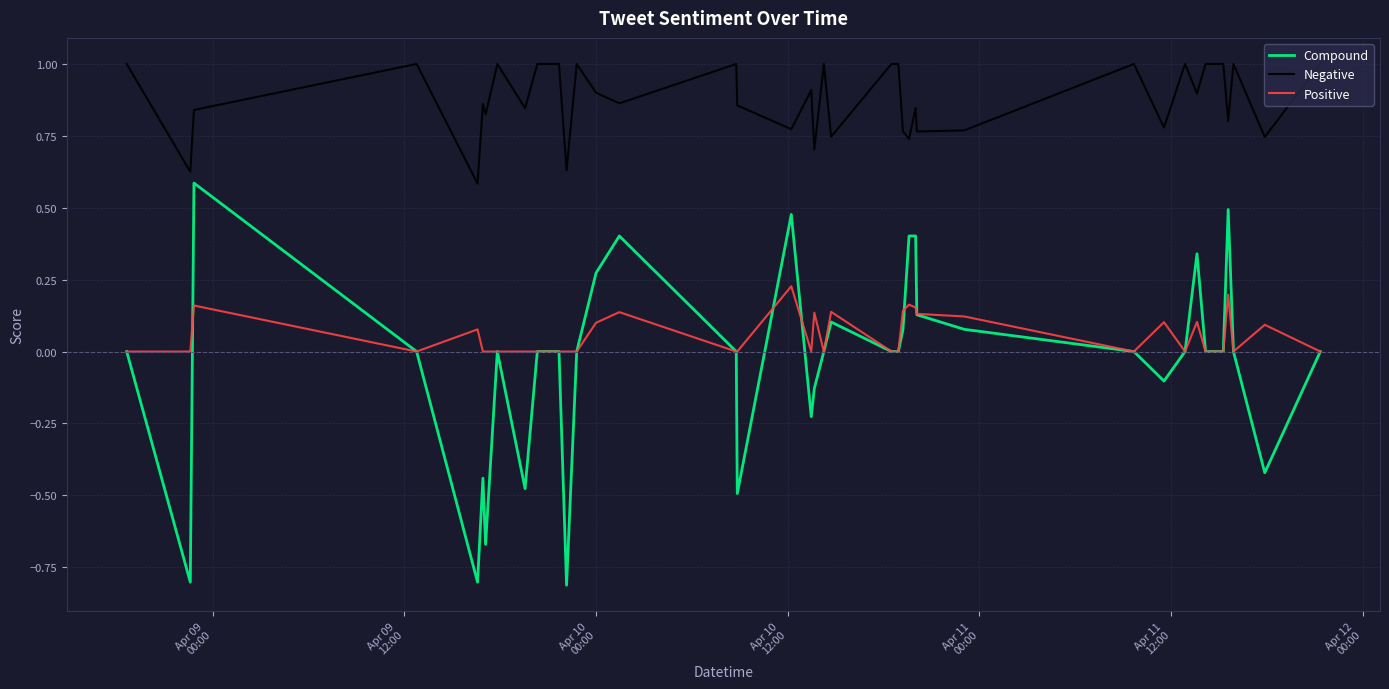

At how many categories does at least one series exceed 0?

40